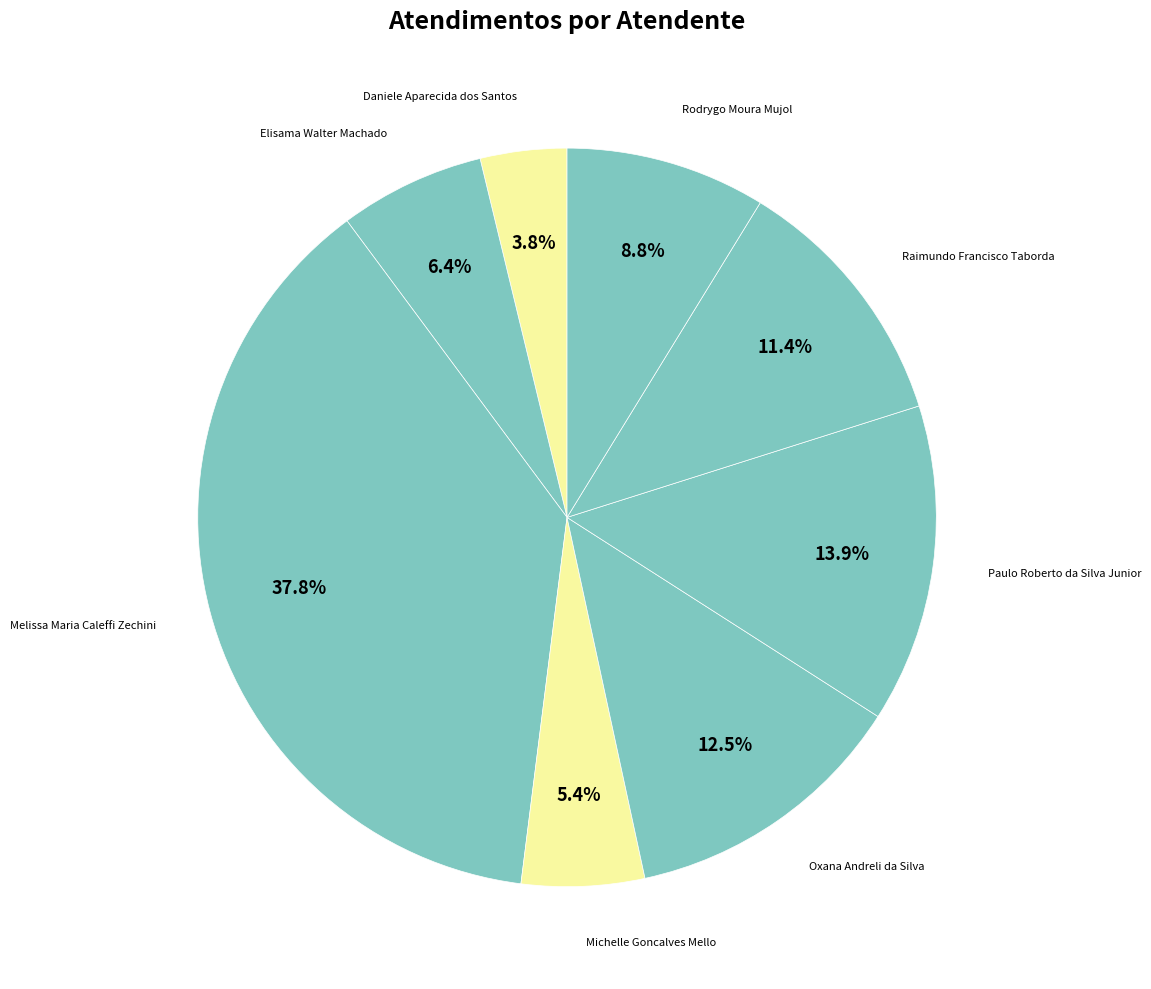

Which category has the biggest portion of the pie?

Melissa Maria Caleffi Zechini